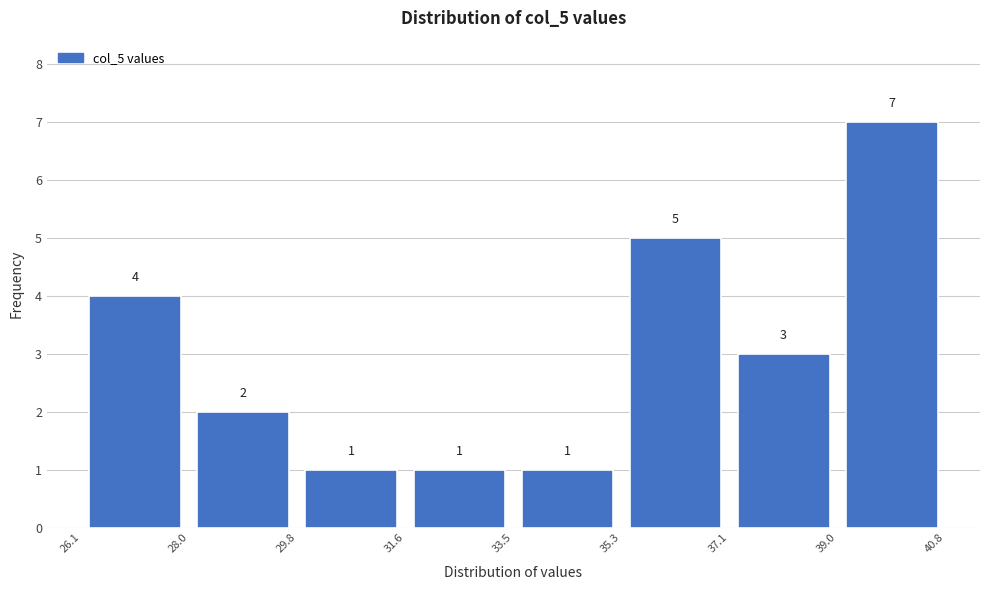

What is the height of the bar covering 35.3 to 37.1 on the x-axis?

5